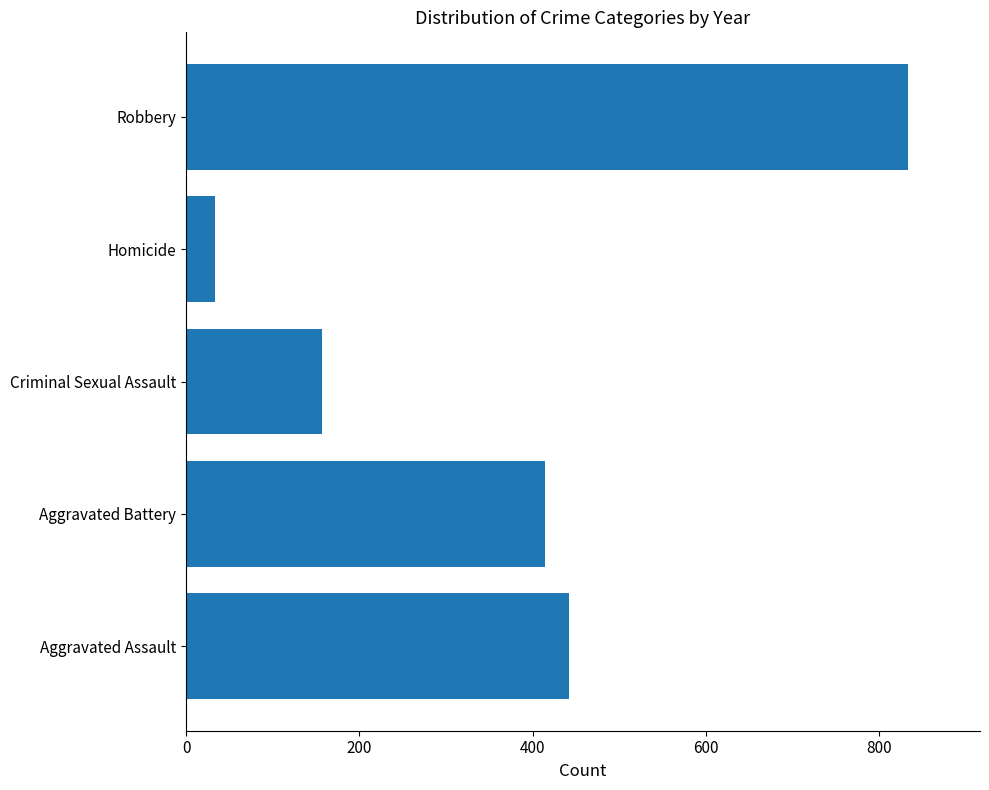

What is the change in value from Aggravated Battery to Homicide?

-381